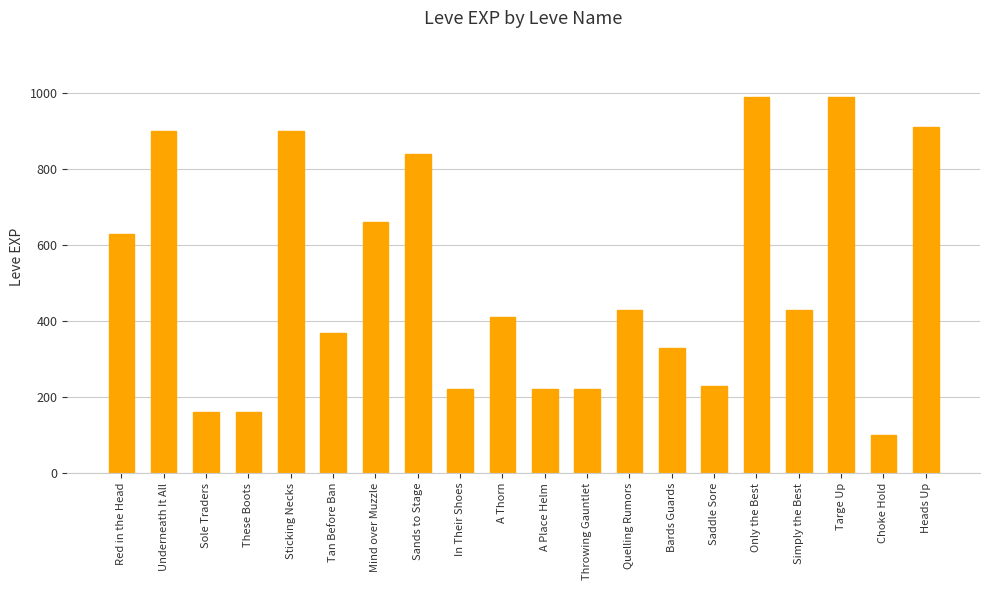

Where does the data first go above 430?

Red in the Head